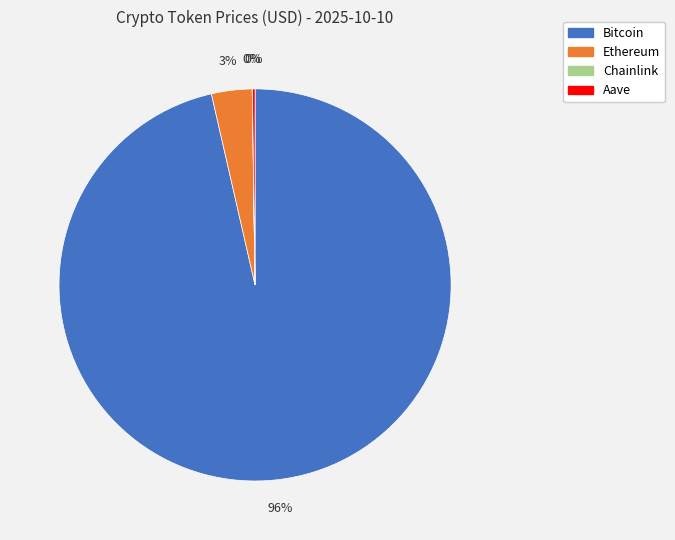

To the nearest percent, what is the average slice percentage?

25%